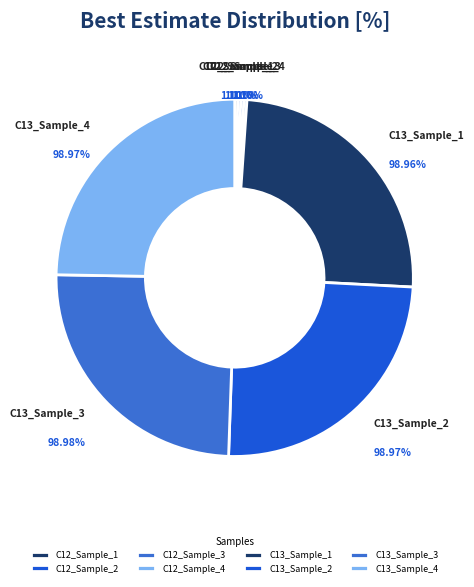

What is the largest slice in the pie chart?

C13_Sample_3